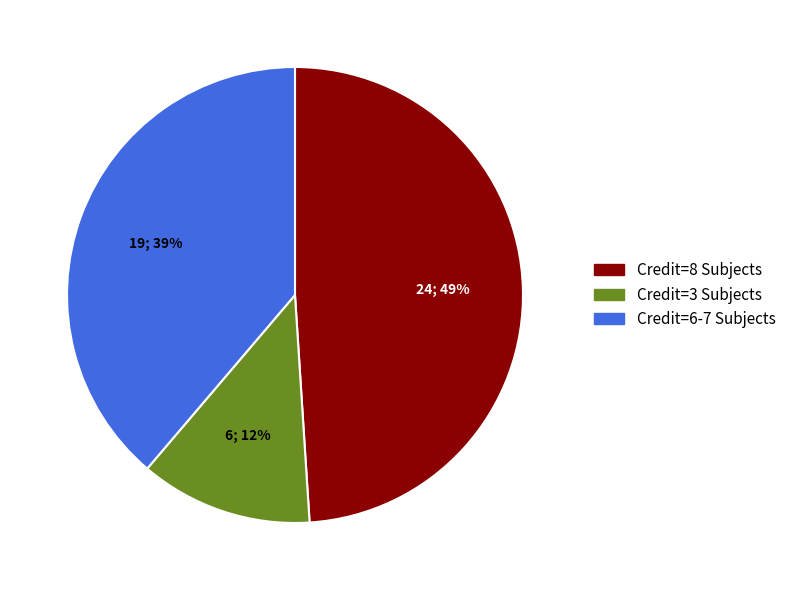

What is the smallest slice in the pie chart?

Credit=3 Subjects